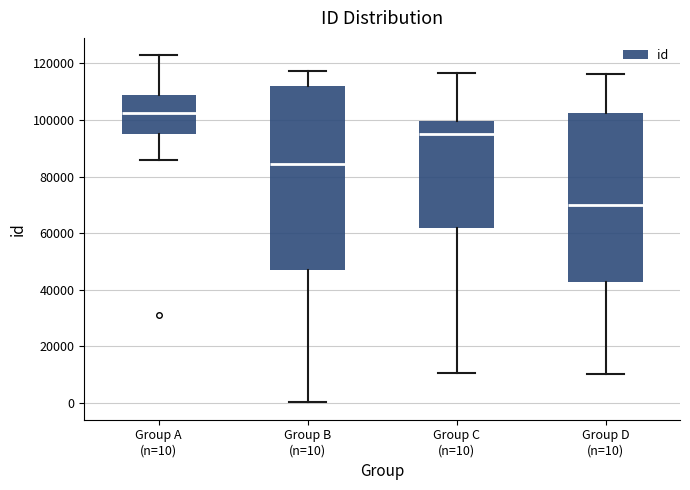

Comparing the boxes themselves (not the whiskers), which one is the tallest?

Group B (n=10)